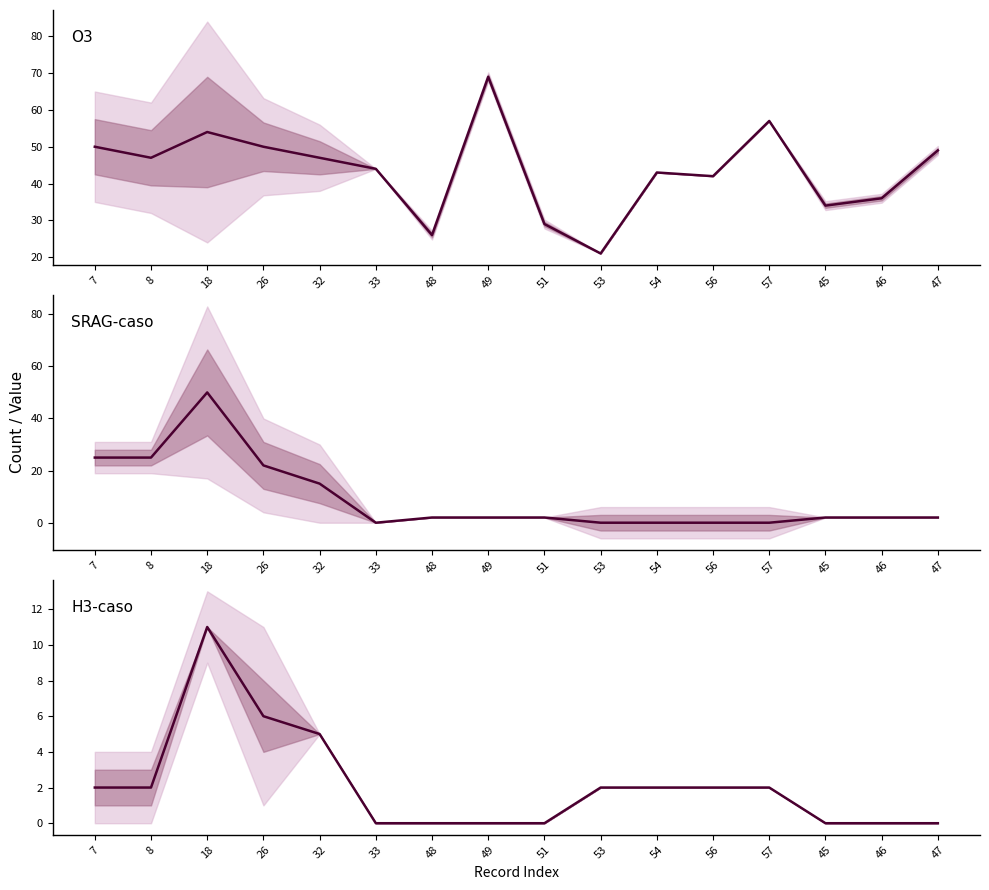

What position from the left is 46?

15